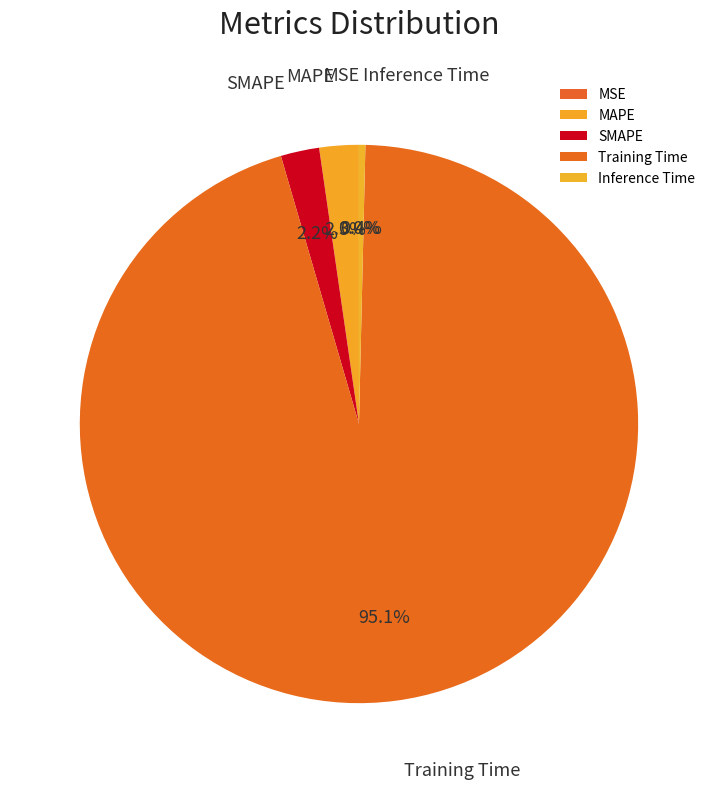

Is SMAPE the majority of the pie?

No